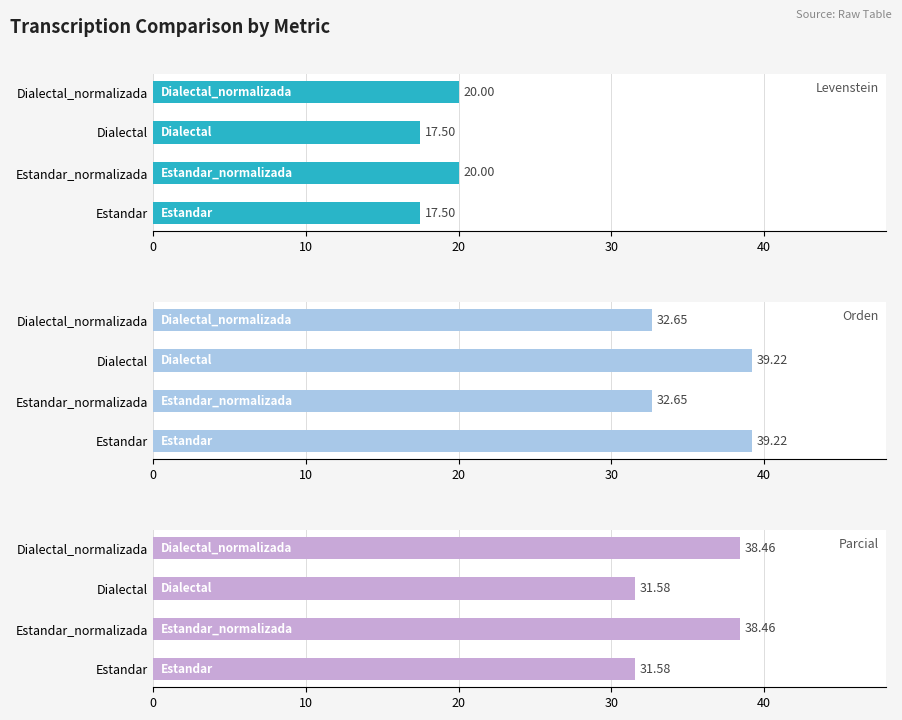

What is the average value of the Levenstein series?

18.8